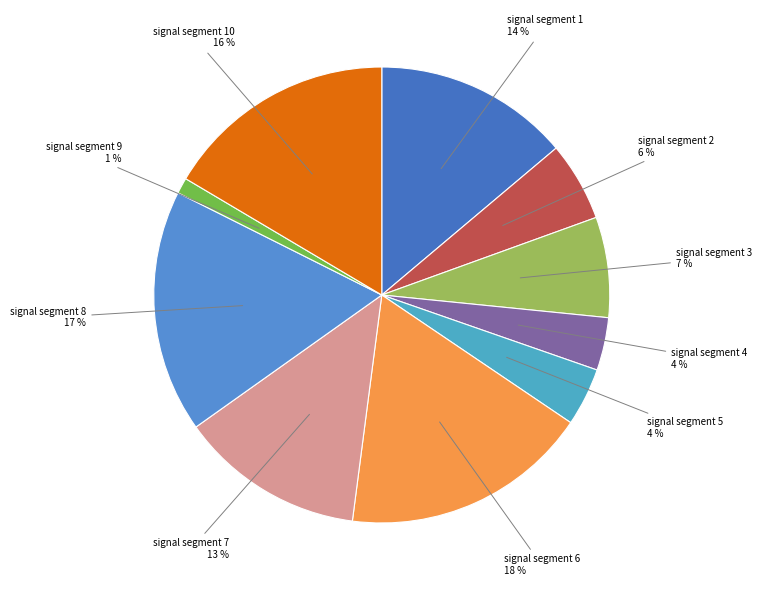

Is signal segment 6 the majority of the pie?

No